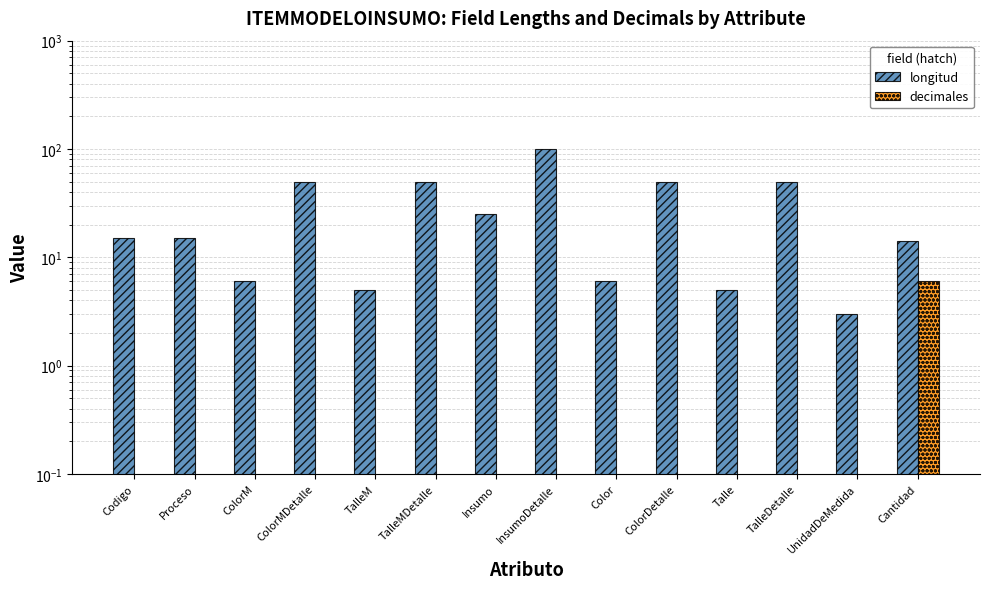

What is the value of the longitud bar at the 2nd from the left?

15